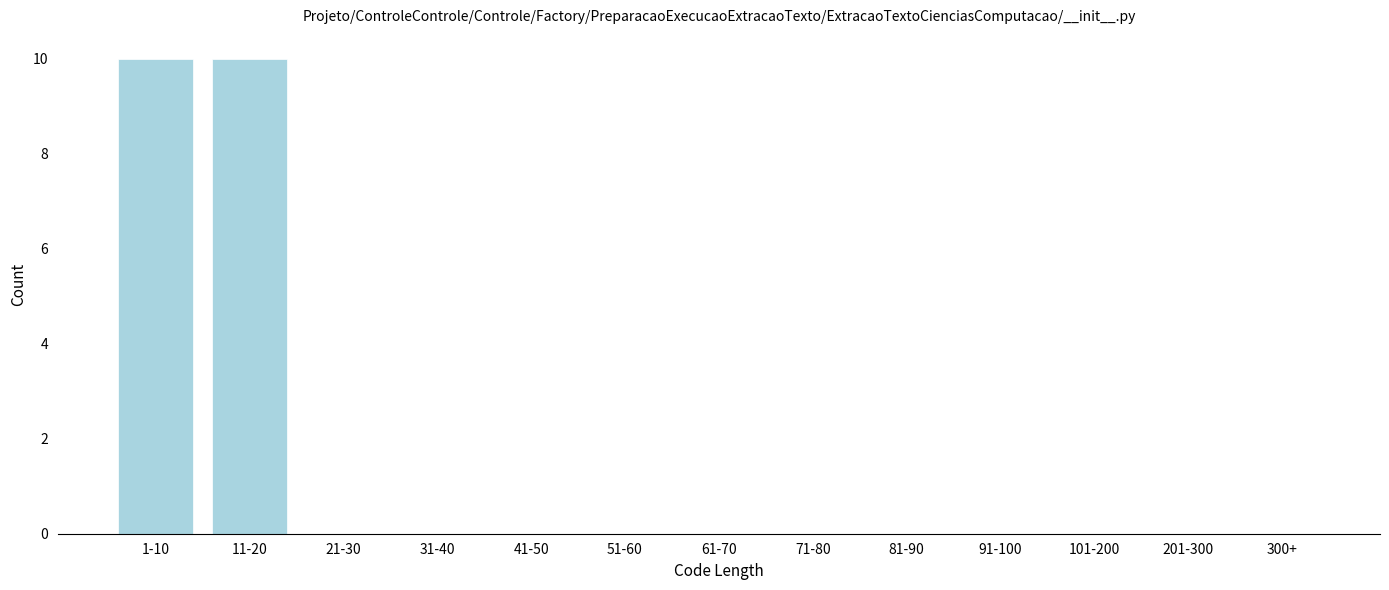

Reading left to right, extract all data points from this chart.

1-10=10	11-20=10	21-30=0	31-40=0	41-50=0	51-60=0	61-70=0	71-80=0	81-90=0	91-100=0	101-200=0	201-300=0	300+=0